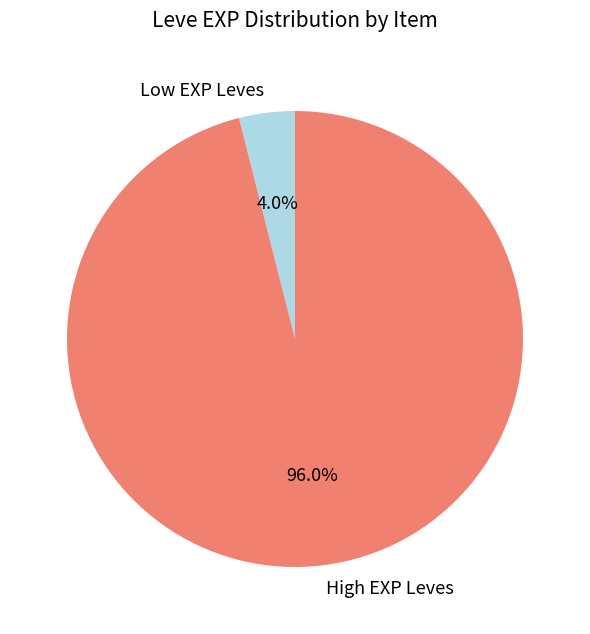

To the nearest percent, what is the average slice percentage?

50%